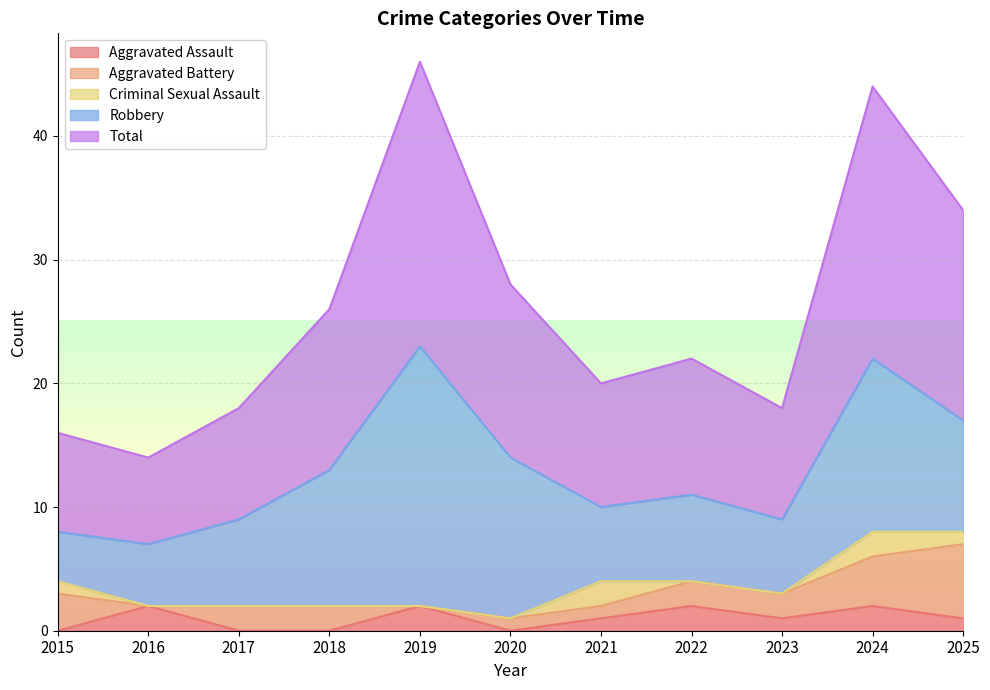

What is the approximate value of Robbery at 2021, to the nearest 10?

10